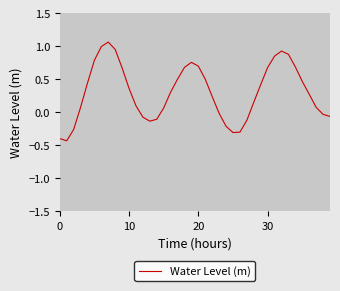

What is the difference between the maximum and minimum values?

1.5